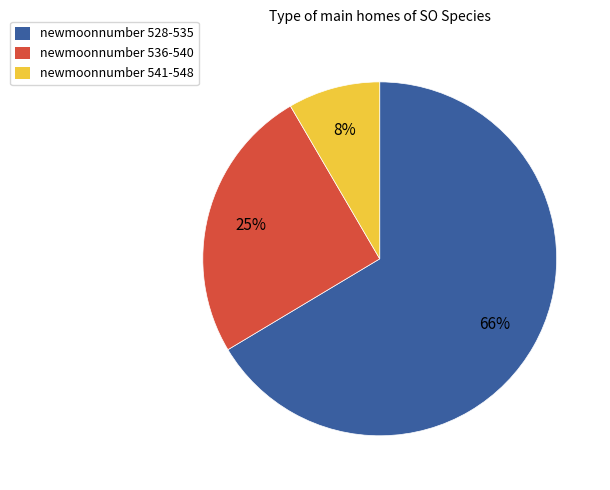

To the nearest percent, what is the average slice percentage?

33%